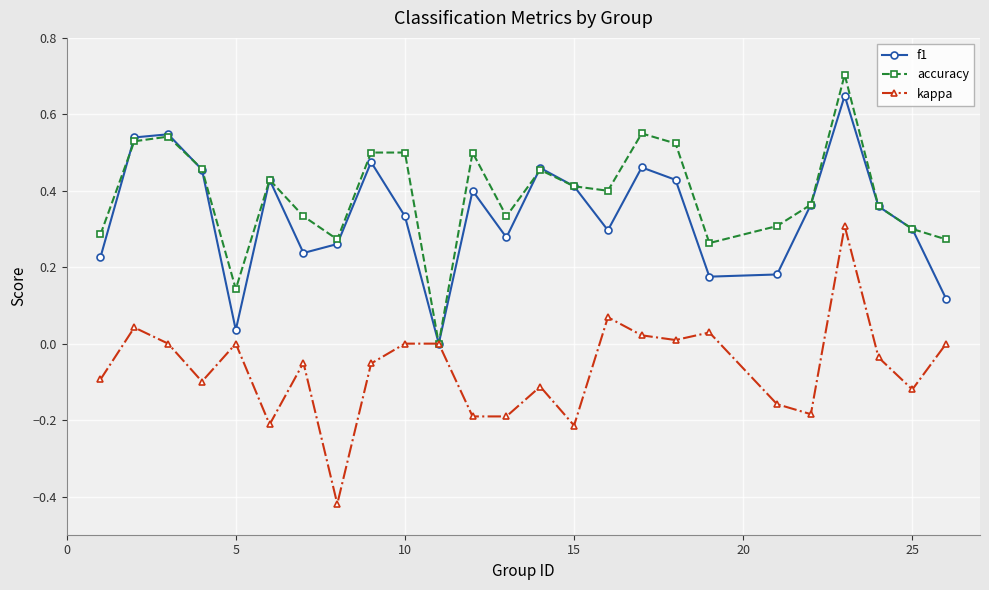

List the series in order of their peak value, lowest first.

kappa, f1, accuracy